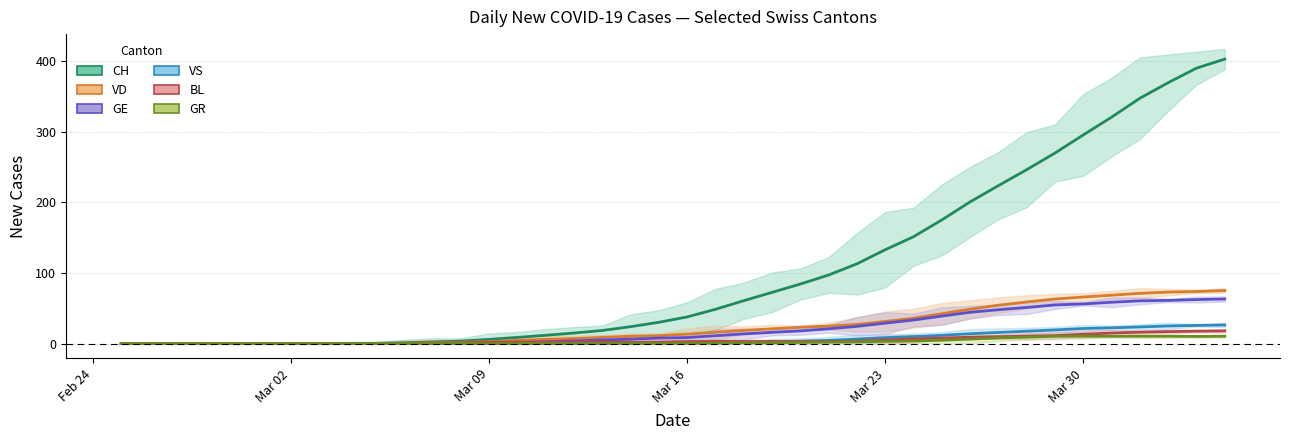

What are all the series names shown in the legend?

CH, VD, GE, VS, BL, GR